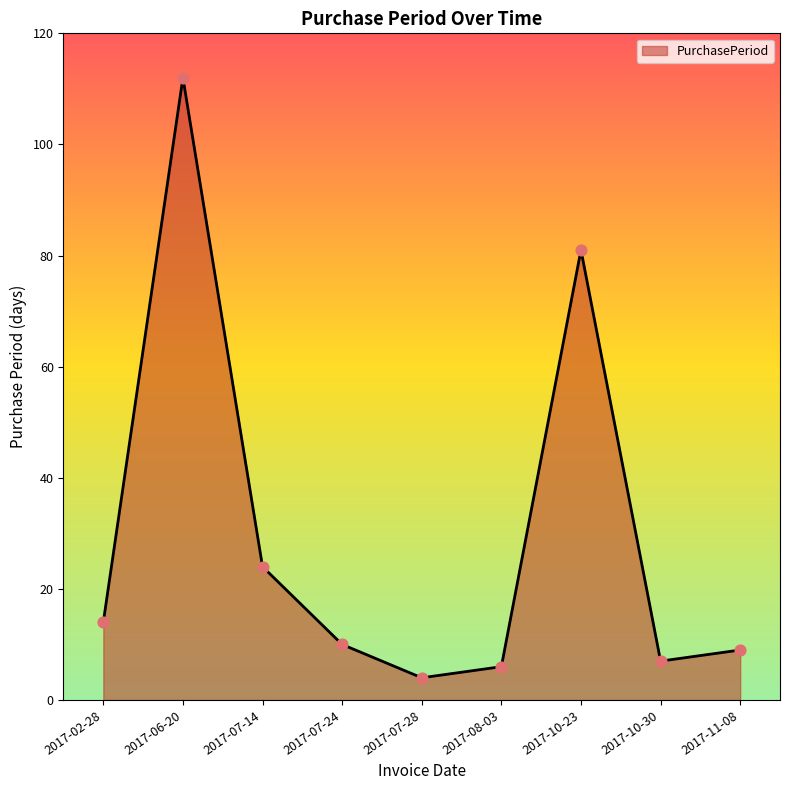

What is the ratio of the value at 2017-11-08 to the value at 2017-02-28?

0.6